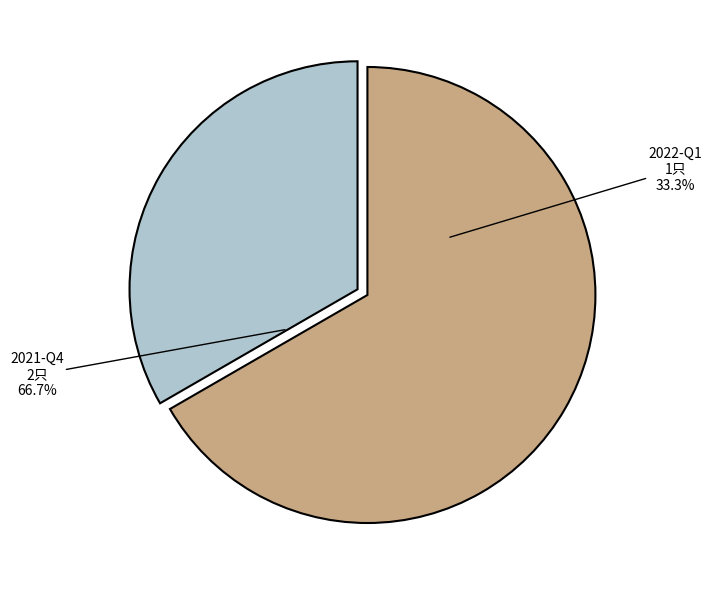

Rank the categories by value from highest to lowest.

2021-Q4, 2022-Q1